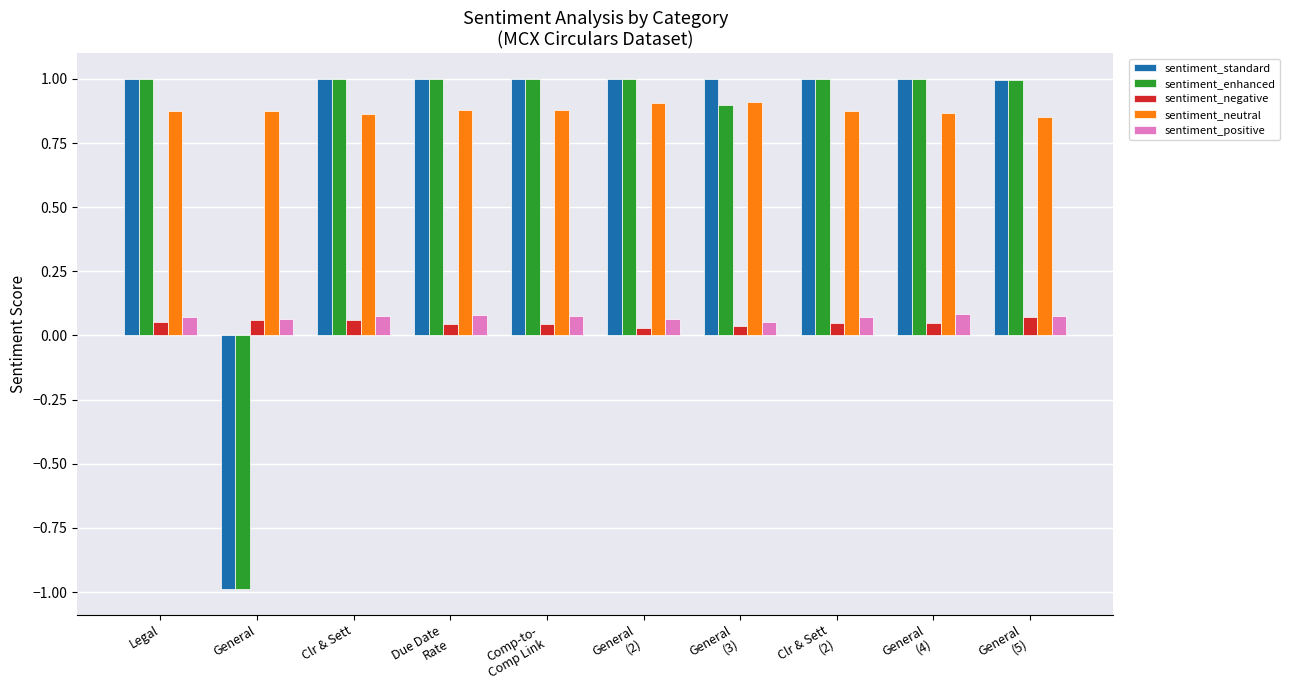

The sentiment_enhanced series shows 0.3 at Legal. True or false?

False